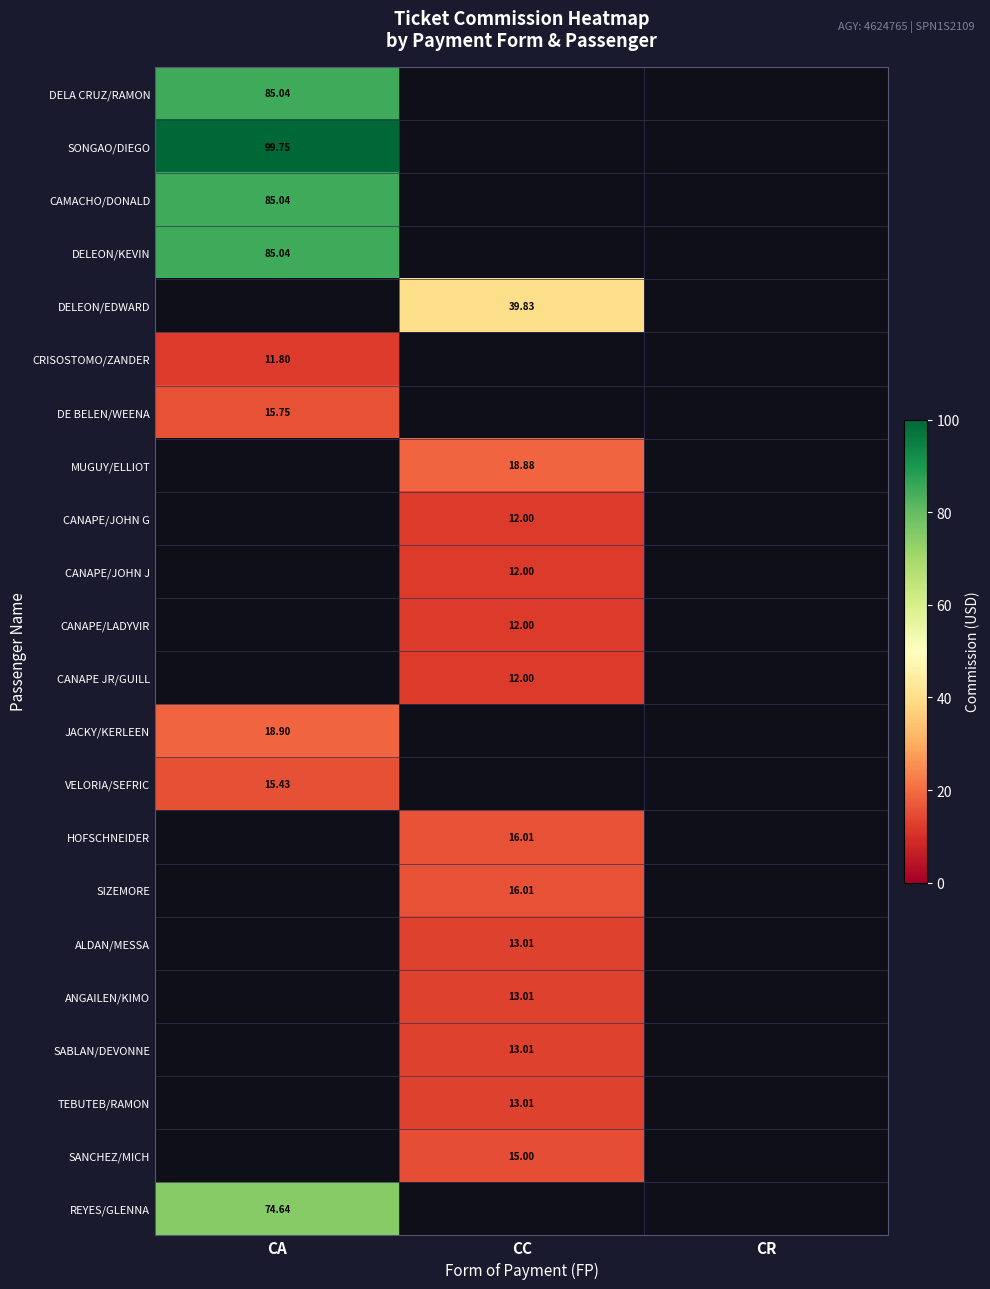

How many categories are shown in the chart?

3